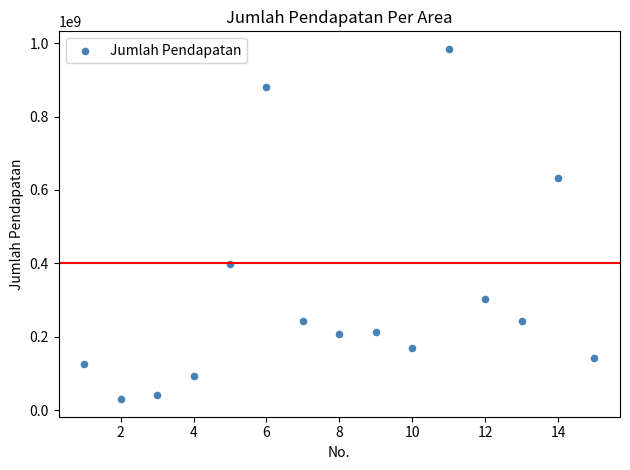

What Y value in the scatter plot is closest to 507169900?

398242600